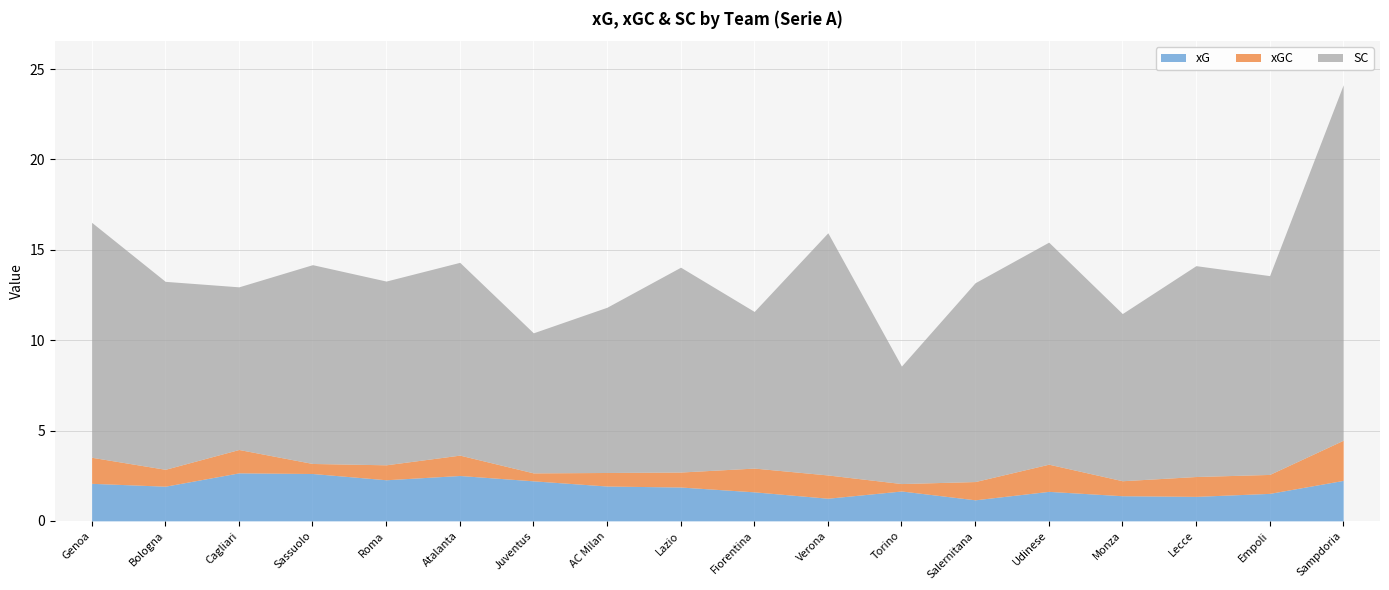

How many times do xGC and xG cross each other?

2